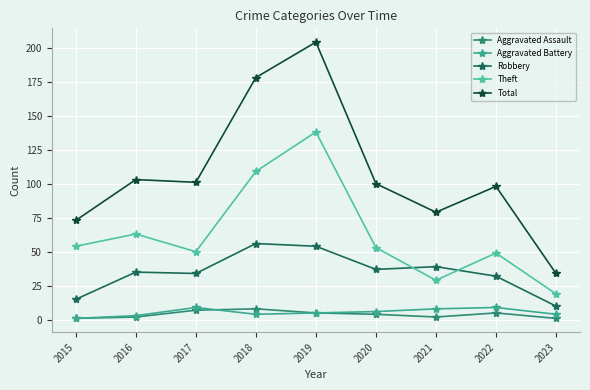

Reading left to right, what are all the values shown in this chart?

Aggravated Assault: 1	2	7	8	5	4	2	5	1
Aggravated Battery: 1	3	9	4	5	6	8	9	4
Robbery: 15	35	34	56	54	37	39	32	10
Theft: 54	63	50	109	138	53	29	49	19
Total: 73	103	101	178	204	100	79	98	34